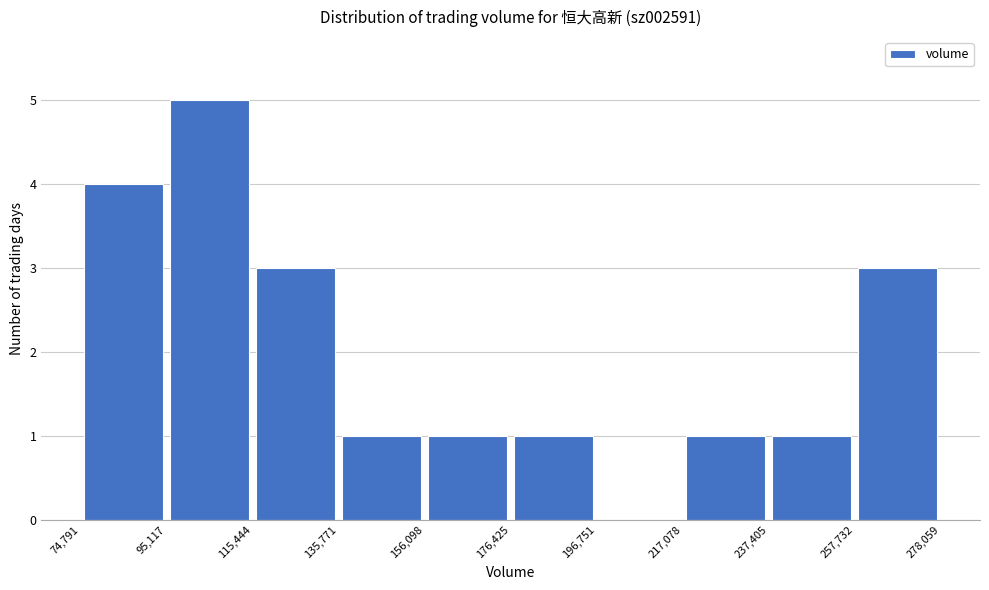

What is the height of the bar covering 74,791 to 95,117 on the x-axis? The values are not printed on the chart, so give them approximately, as read against the axis.

4